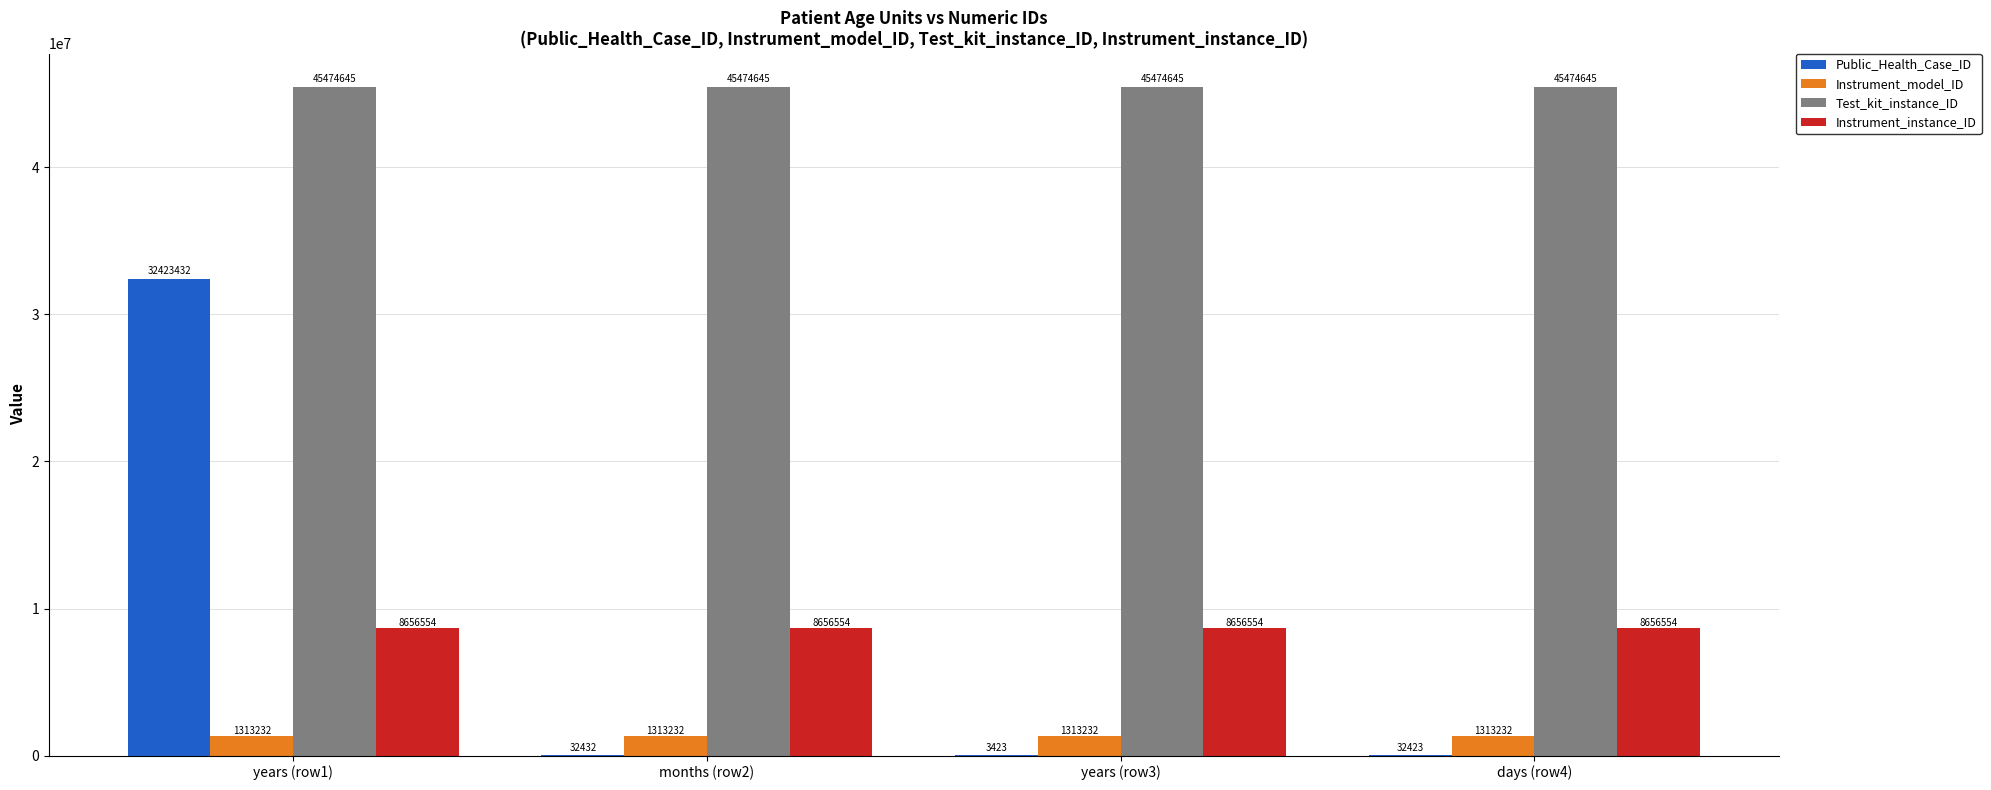

What value does the Instrument_model_ID series have at days (row4)?

1313232